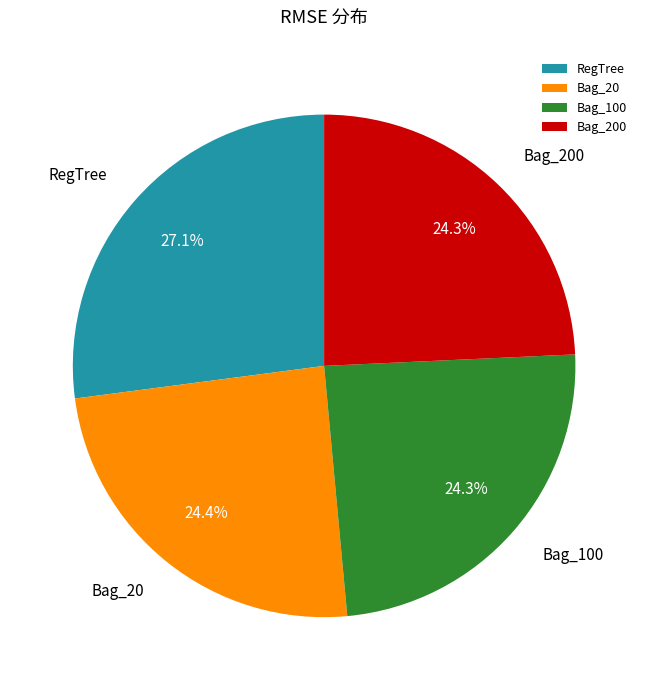

The RegTree slice represents 35% of the pie. True or false?

False